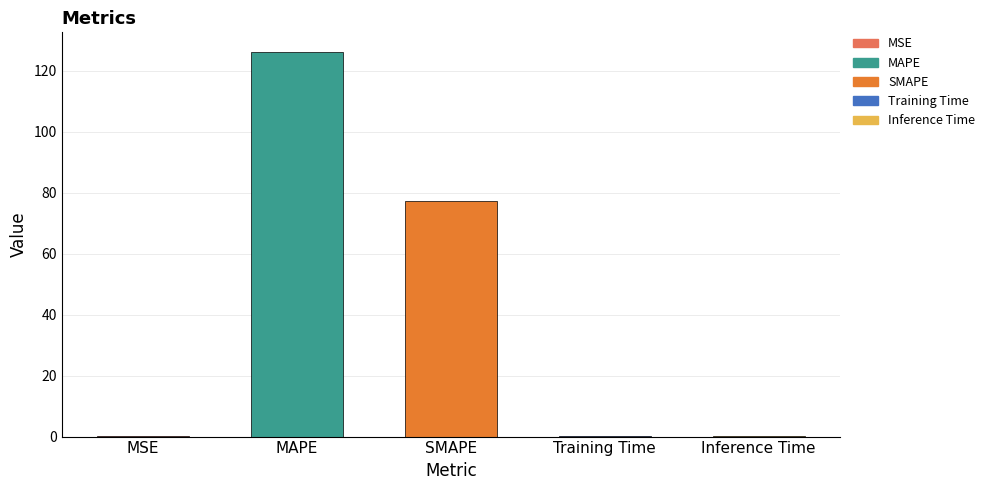

What is the sum of all values?

204.4